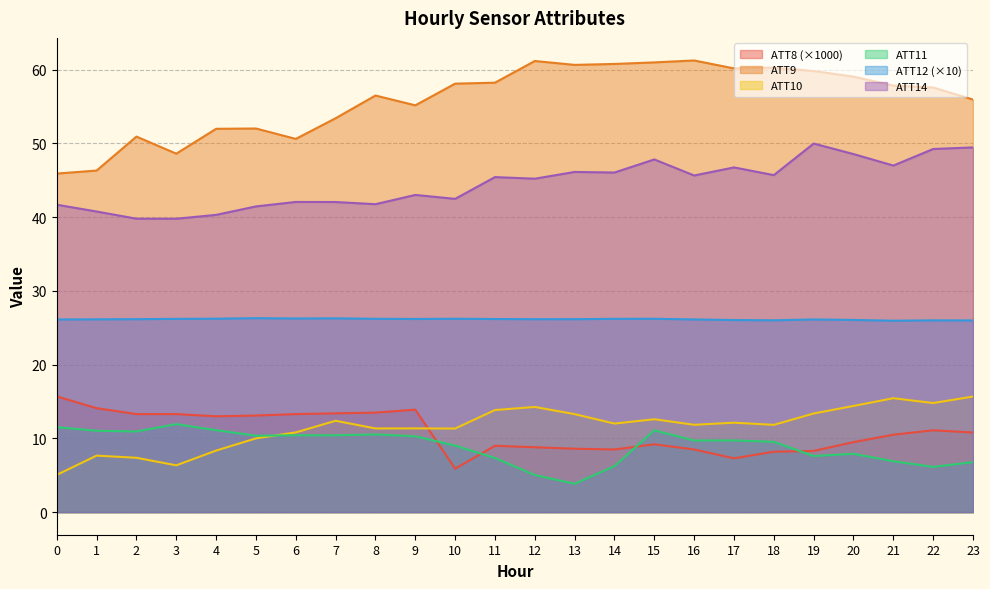

What is the difference between the maximum and minimum values in the ATT12 series?

0.3